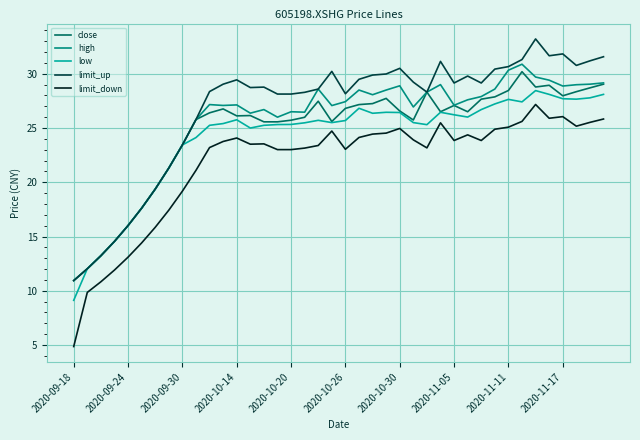

True or false: limit_down and high cross at least once.

False